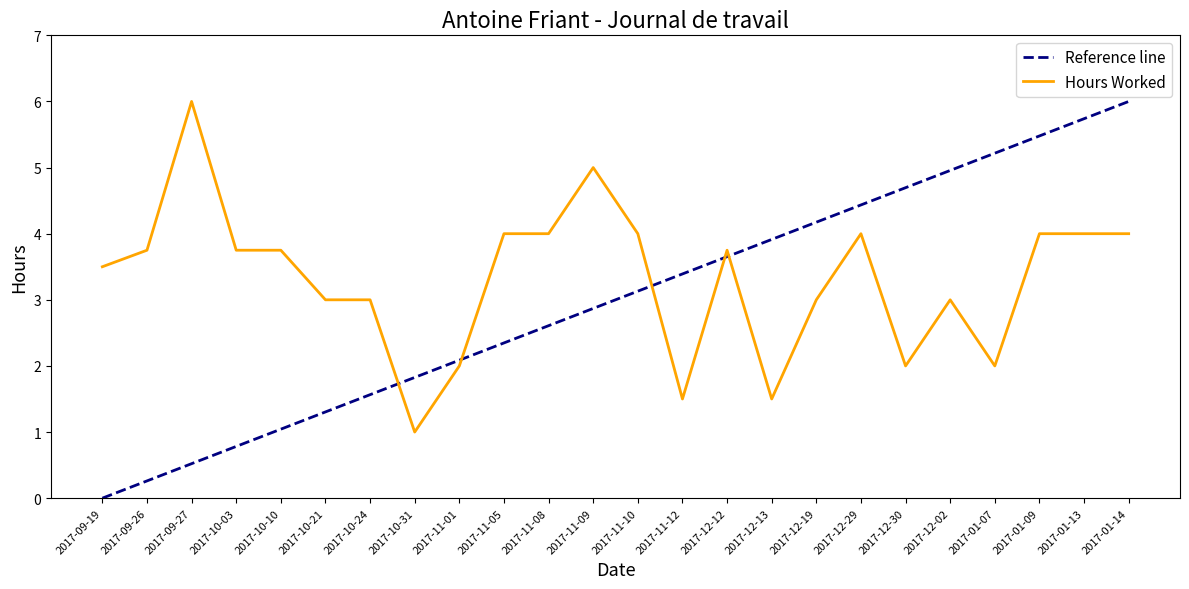

List the labels in order of Reference line value, smallest first.

2017-09-19, 2017-09-26, 2017-09-27, 2017-10-03, 2017-10-10, 2017-10-21, 2017-10-24, 2017-10-31, 2017-11-01, 2017-11-05, 2017-11-08, 2017-11-09, 2017-11-10, 2017-11-12, 2017-12-12, 2017-12-13, 2017-12-19, 2017-12-29, 2017-12-30, 2017-12-02, 2017-01-07, 2017-01-09, 2017-01-13, 2017-01-14